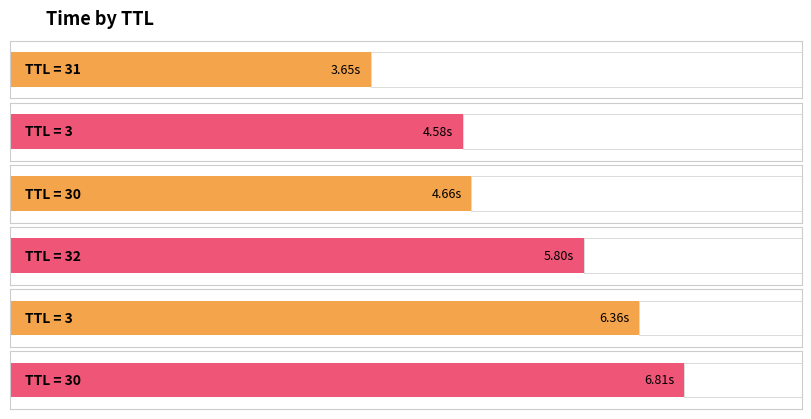

What is the maximum value shown in the chart?

6.8